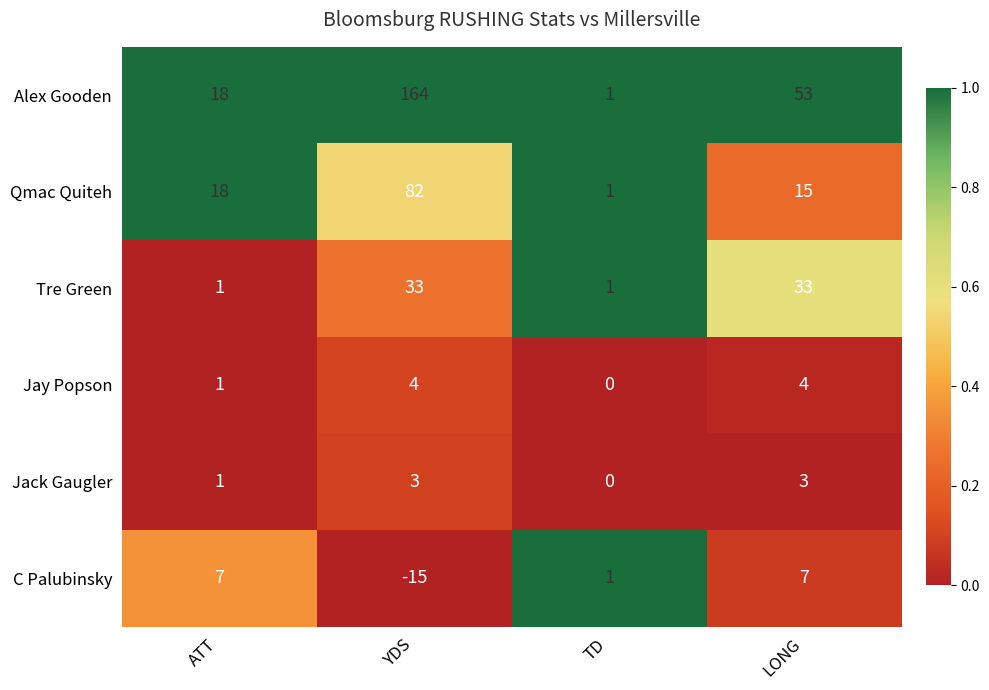

At which category is the sum across all series the highest?

YDS